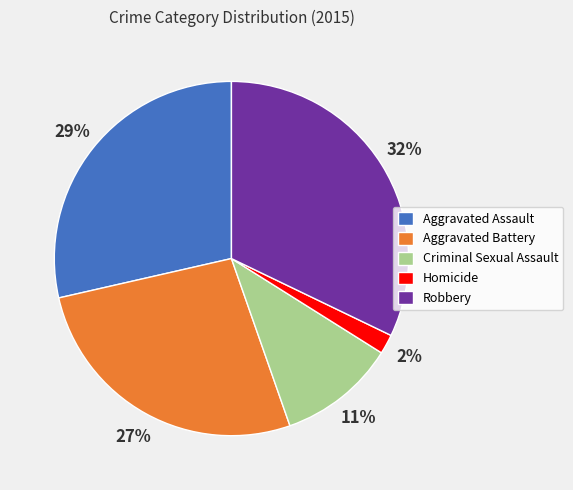

Is the sum of Criminal Sexual Assault and Aggravated Assault greater than half?

No